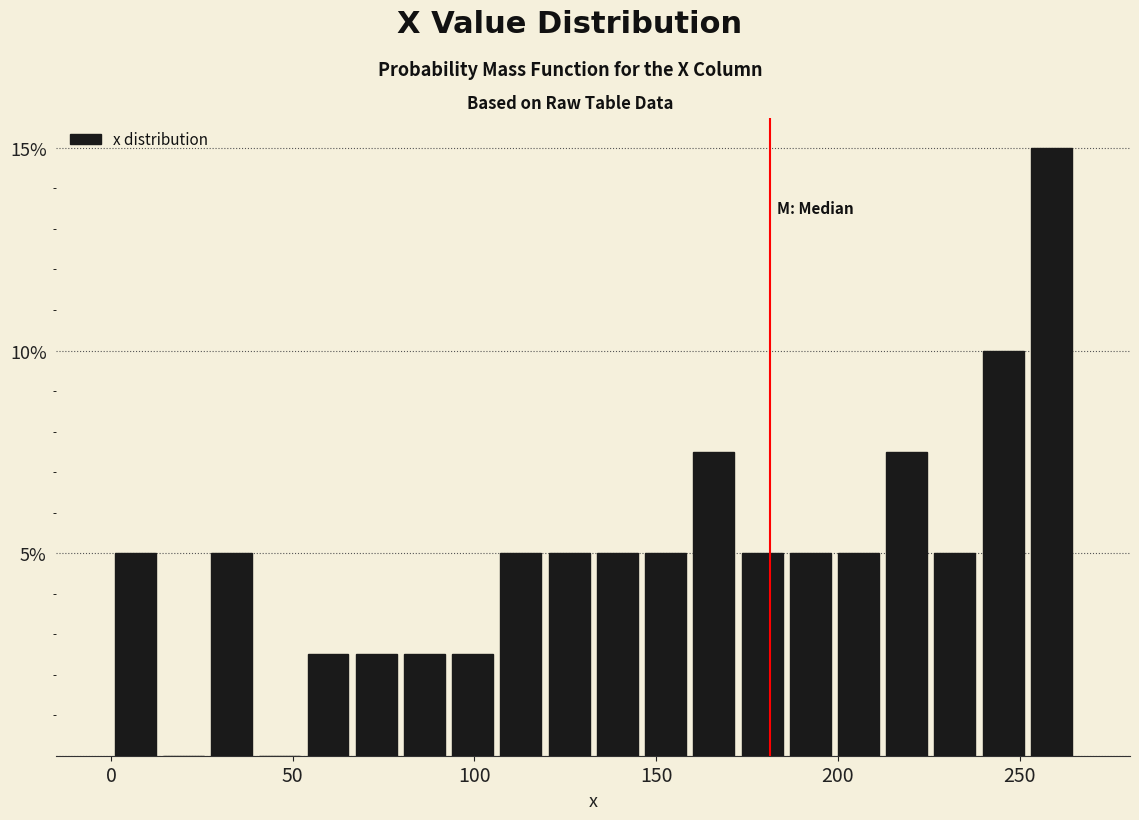

Around what value on the x-axis is the tallest bar? Give the approximate position of its centre, as read against the axis.

260